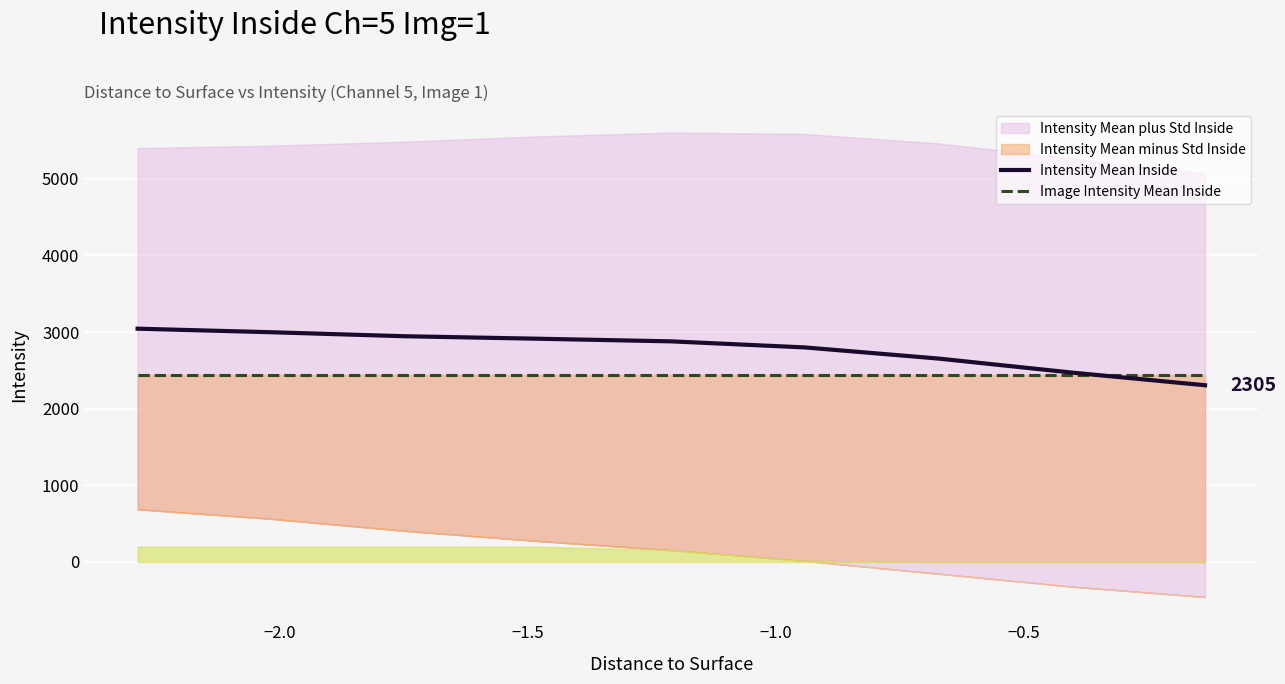

True or false: Intensity Mean Inside has more than 2 interior local peaks.

False